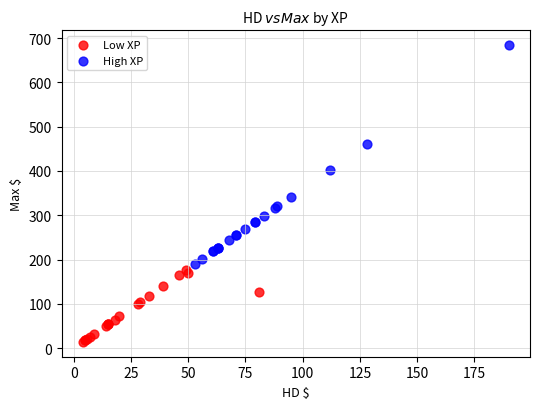

Which series reaches the maximum Y coordinate?

High XP